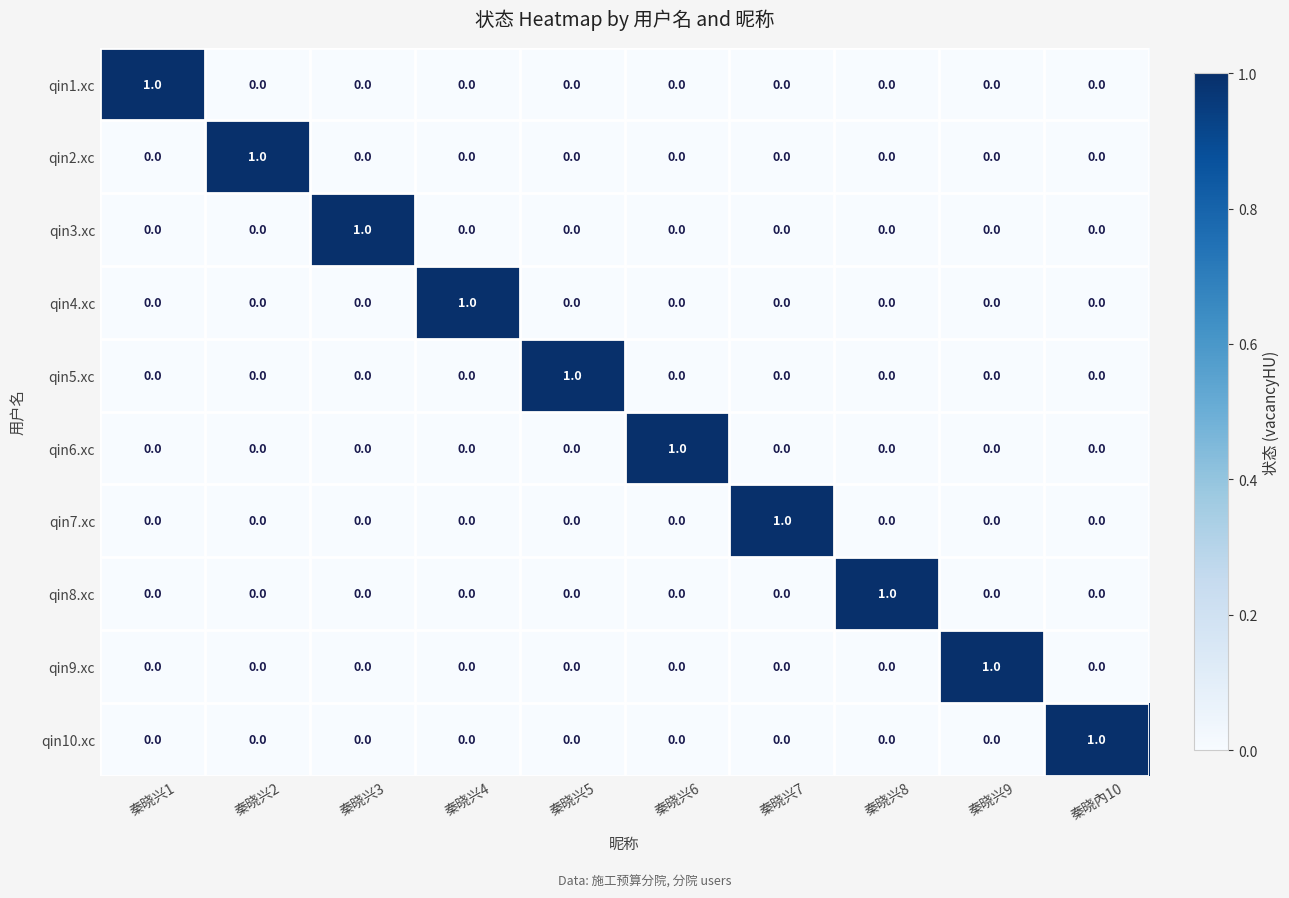

What is the spread (max minus min) of values at 秦晓兴2?

1